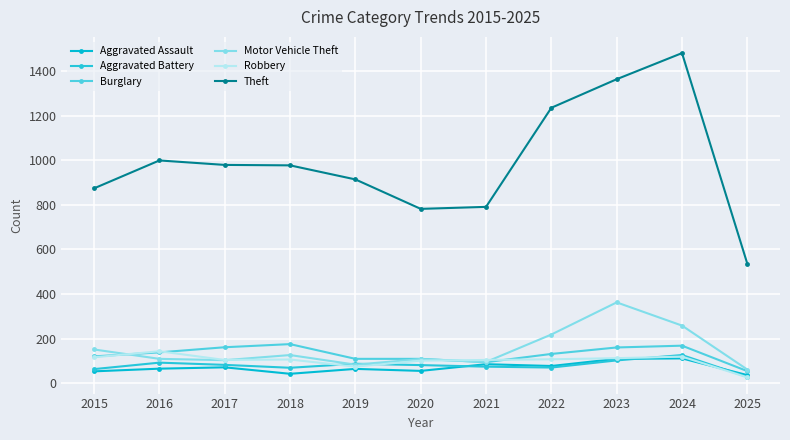

What is the difference between the Aggravated Assault values at 2019 and 2015?

11